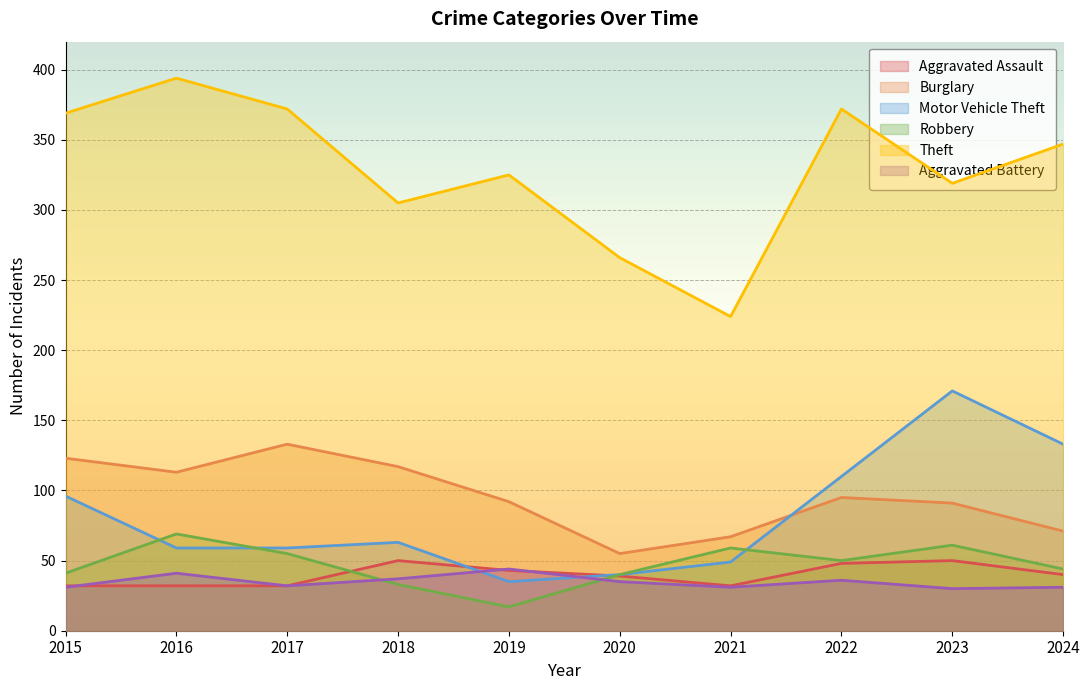

What is the difference between the Burglary values at 2021 and 2018?

50